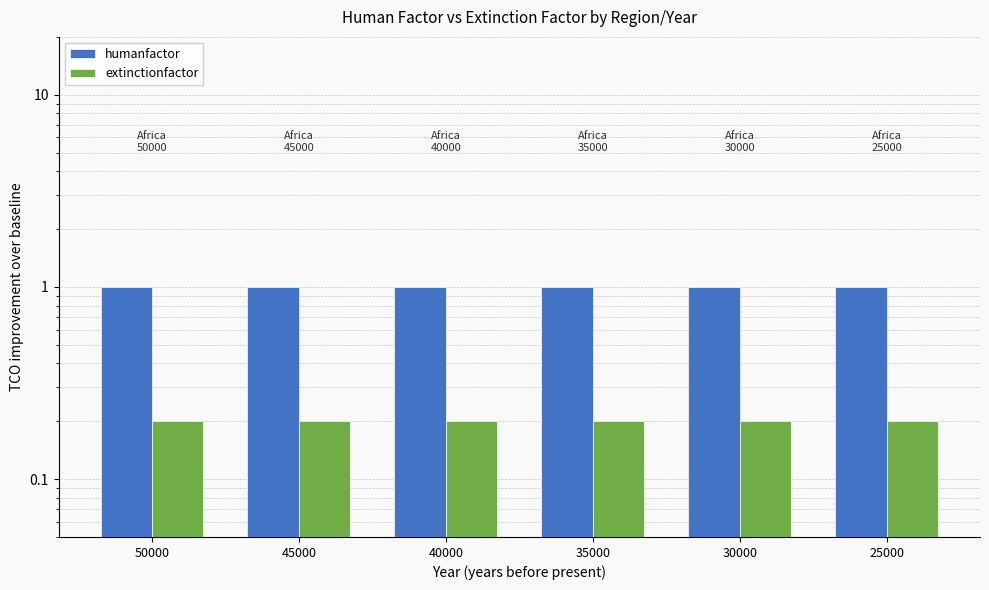

What is the average value of the extinctionfactor series?

0.2